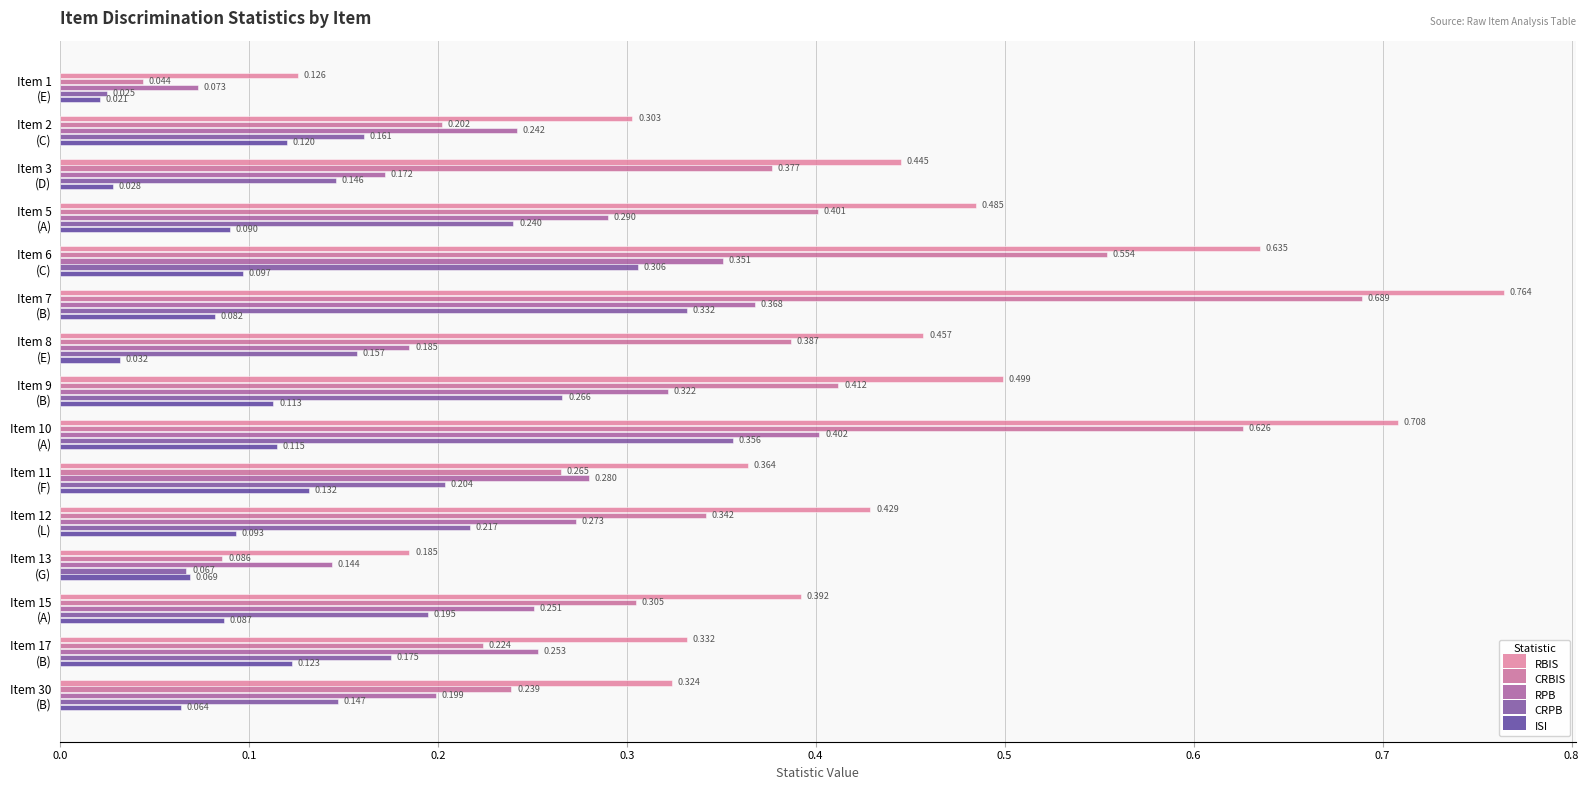

How many data points does each series have?

15